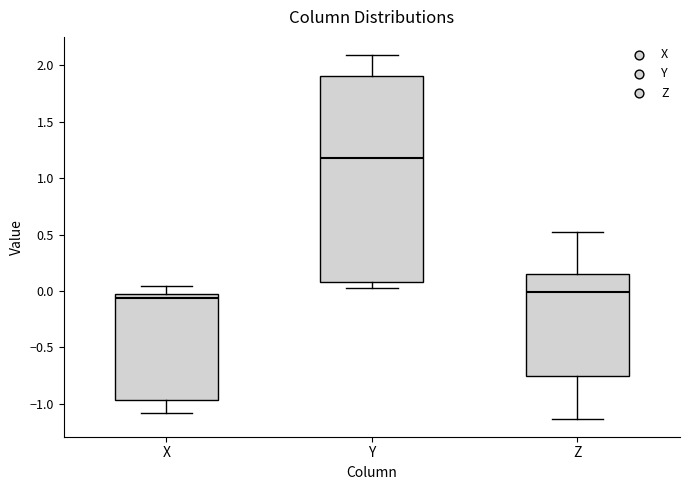

Where is the upper edge of the box for Y on the y-axis? The values are not printed on the chart, so give them approximately, as read against the axis.

1.90